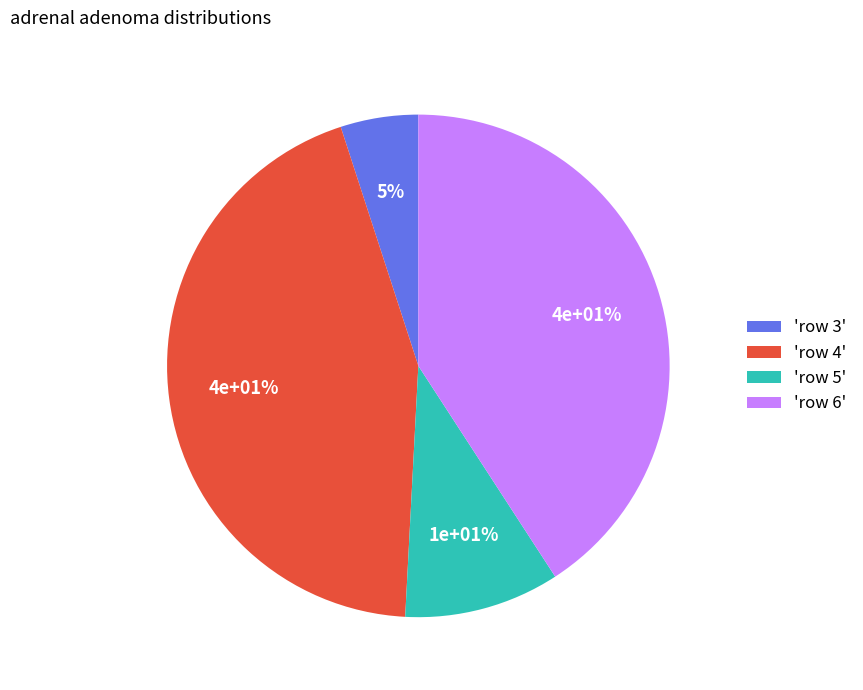

What is the ratio of the value at 6 to the value at 5?

4.1